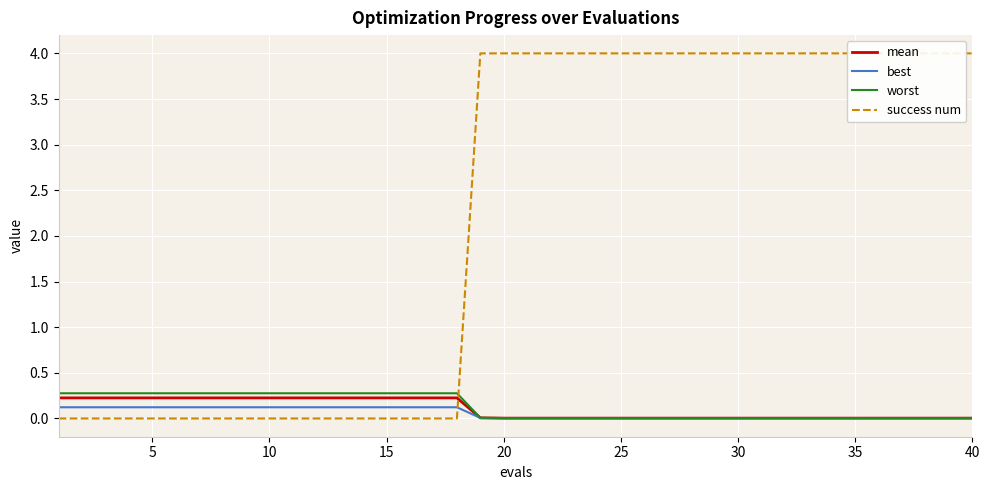

Reading left to right, list all the values displayed in this chart.

mean: 0.2	0.2	0.2	0.2	0.2	0.2	0.2	0.2	0.2	0.2	0.2	0.2	0.2	0.2	0.2	0.2	0.2	0.2	0.0	0.0	0.0	0.0	0.0	0.0	0.0	0.0	0.0	0.0	0.0	0.0	0.0	0.0	0.0	0.0	0.0	0.0	0.0	0.0	0.0	0.0
best: 0.1	0.1	0.1	0.1	0.1	0.1	0.1	0.1	0.1	0.1	0.1	0.1	0.1	0.1	0.1	0.1	0.1	0.1	0.0	0.0	0.0	0.0	0.0	0.0	0.0	0.0	0.0	0.0	0.0	0.0	0.0	0.0	0.0	0.0	0.0	0.0	0.0	0.0	0.0	0.0
worst: 0.3	0.3	0.3	0.3	0.3	0.3	0.3	0.3	0.3	0.3	0.3	0.3	0.3	0.3	0.3	0.3	0.3	0.3	0.0	0.0	0.0	0.0	0.0	0.0	0.0	0.0	0.0	0.0	0.0	0.0	0.0	0.0	0.0	0.0	0.0	0.0	0.0	0.0	0.0	0.0
success num: 0.0	0.0	0.0	0.0	0.0	0.0	0.0	0.0	0.0	0.0	0.0	0.0	0.0	0.0	0.0	0.0	0.0	0.0	4.0	4.0	4.0	4.0	4.0	4.0	4.0	4.0	4.0	4.0	4.0	4.0	4.0	4.0	4.0	4.0	4.0	4.0	4.0	4.0	4.0	4.0